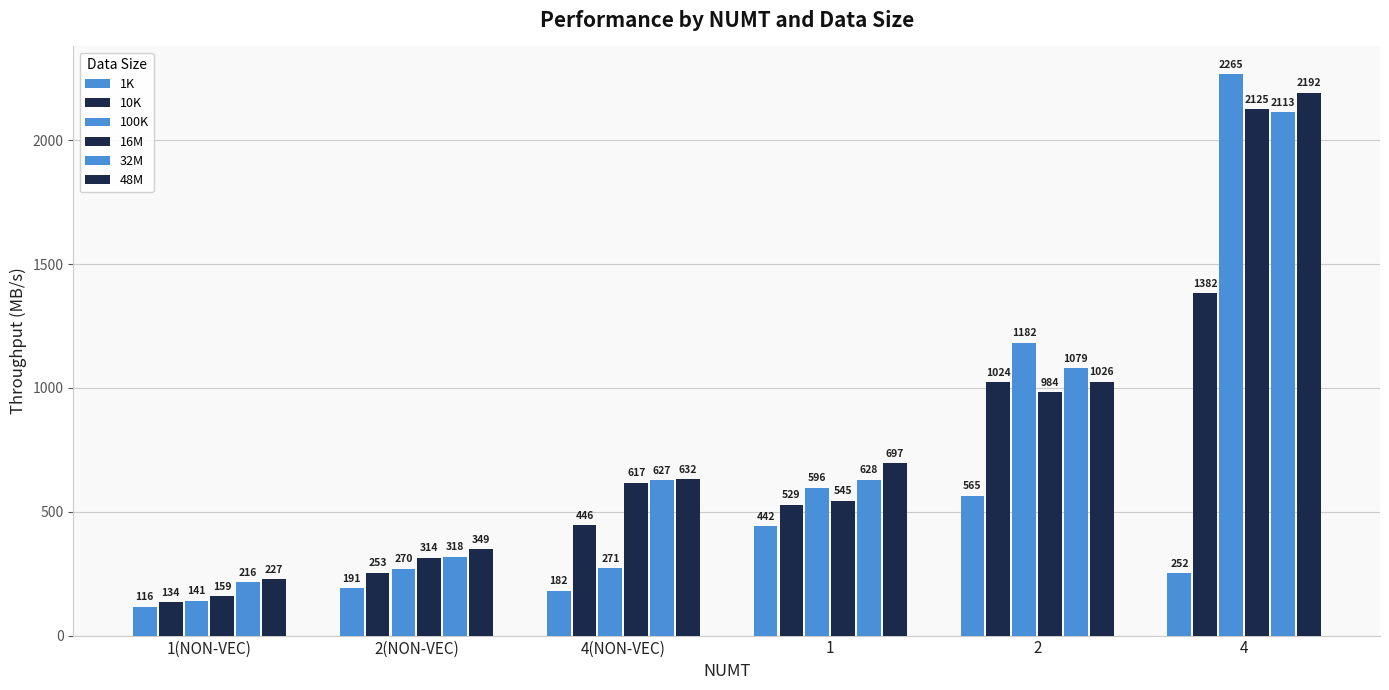

How many data points in 1K are less than 252?

3